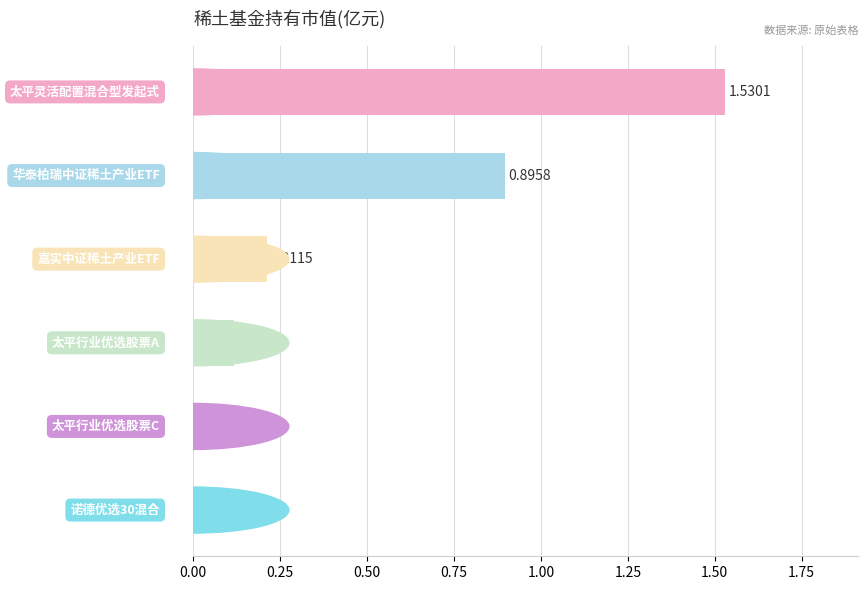

Are the bars horizontal?

Yes